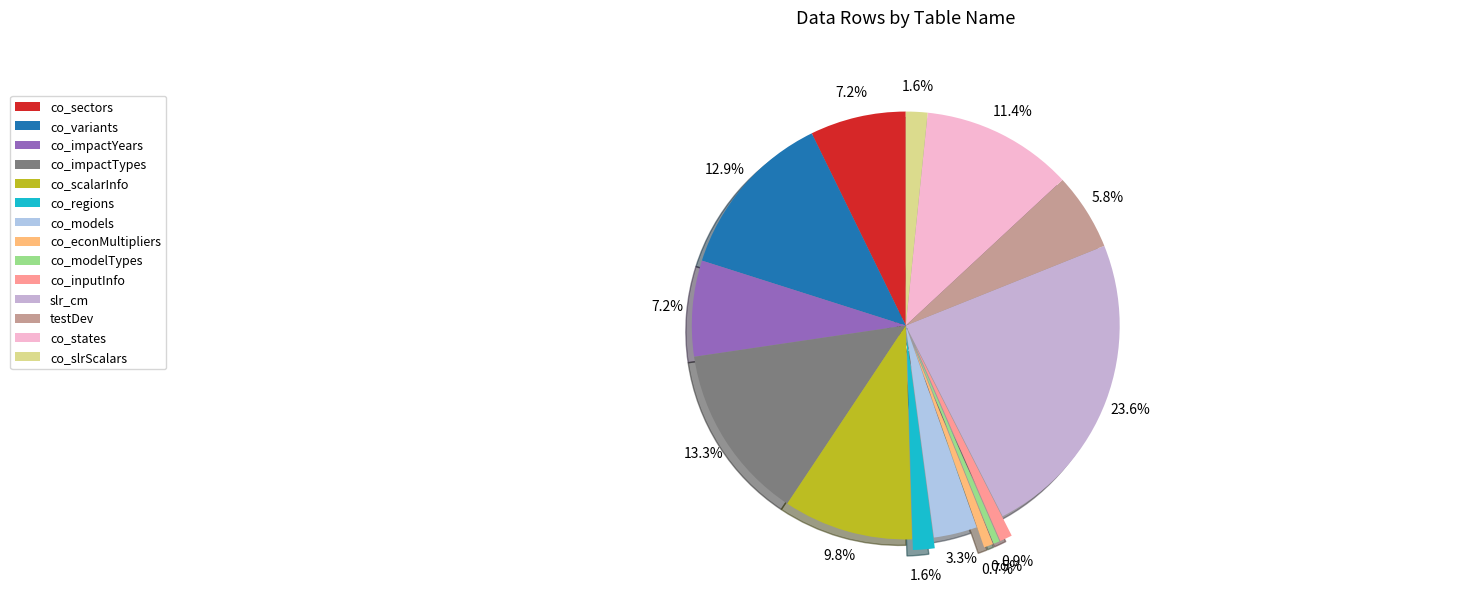

What is the smallest slice in the pie chart?

co_modelTypes